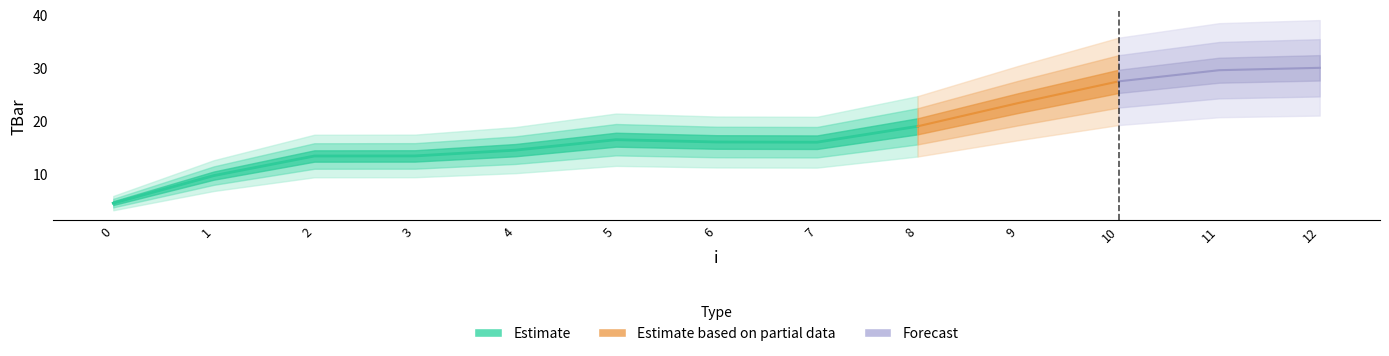

The value at 12 is 30.0. True or false?

True